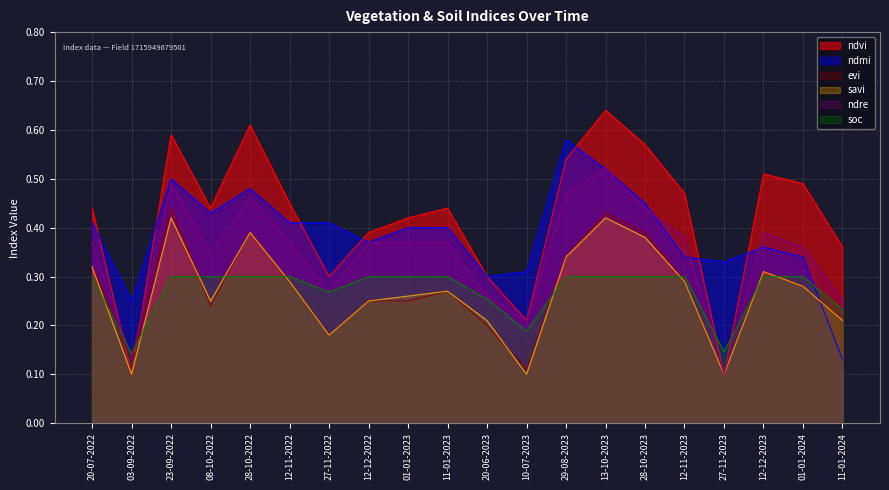

Which category has the highest value across all series?

13-10-2023